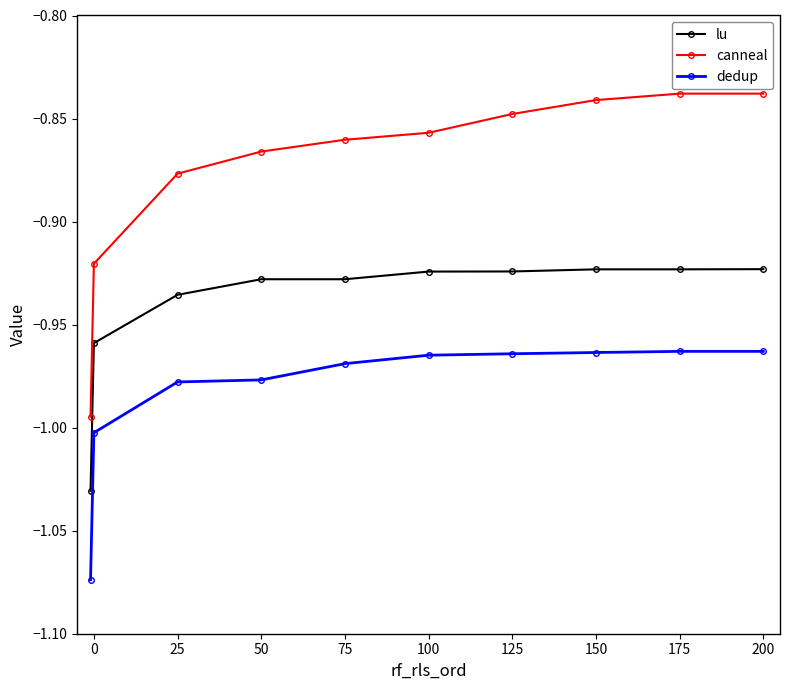

Which series has the widest spread of values?

canneal